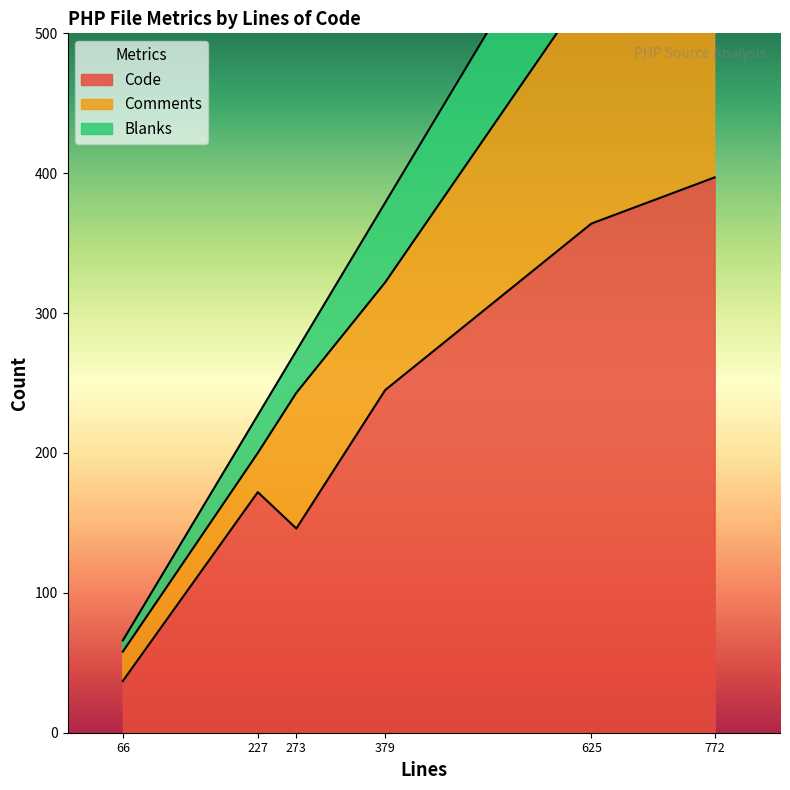

List the labels in order of Code value, smallest first.

66, 273, 227, 379, 625, 772